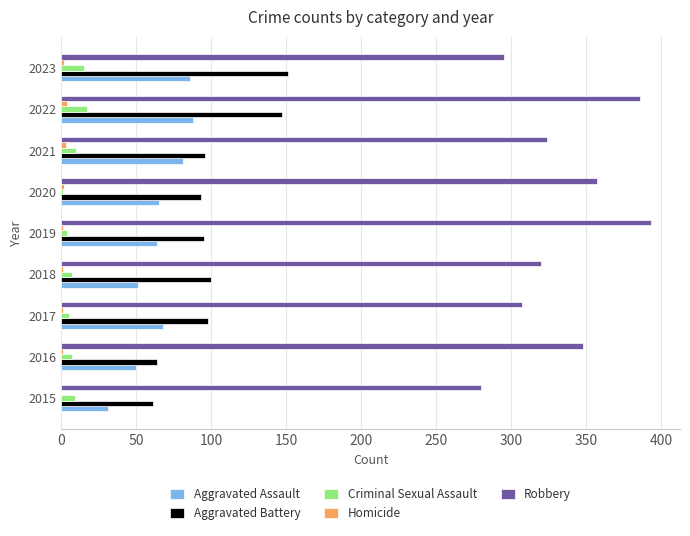

Which series has the largest total across all categories?

Robbery